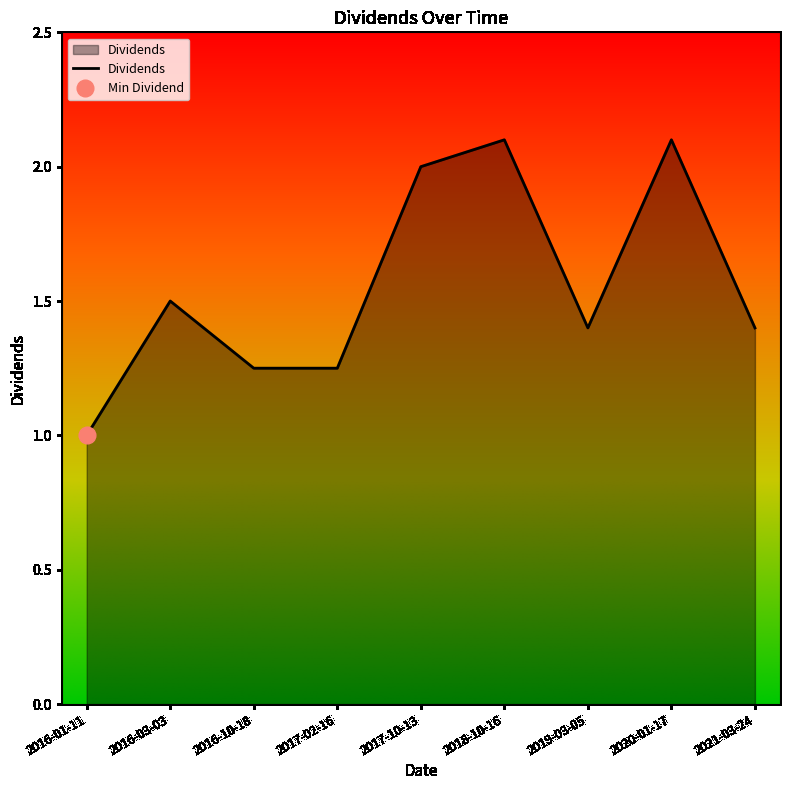

How many lines are shown in the chart?

1